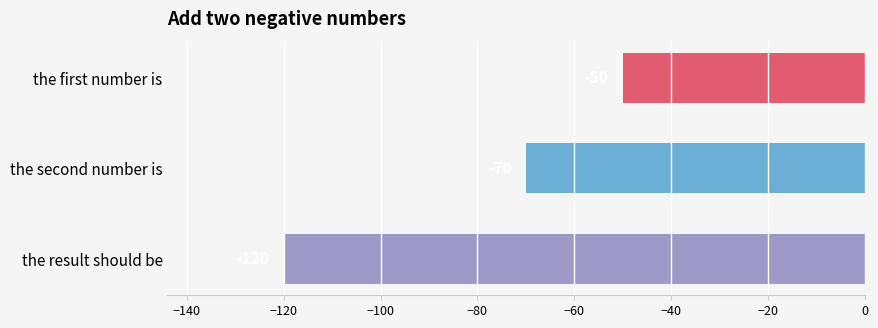

List the labels in order of value, largest first.

the first number is, the second number is, the result should be